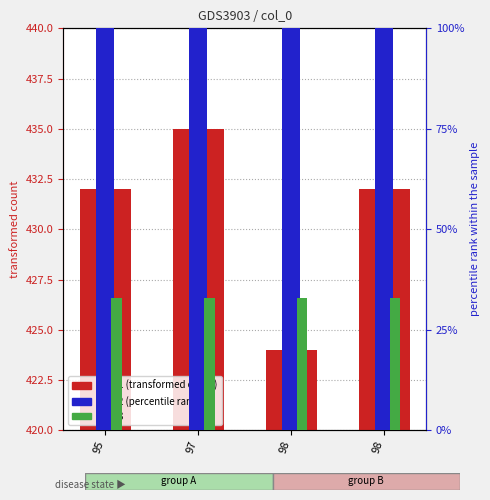

Is it true that col_3 equals 16 at 98?

False